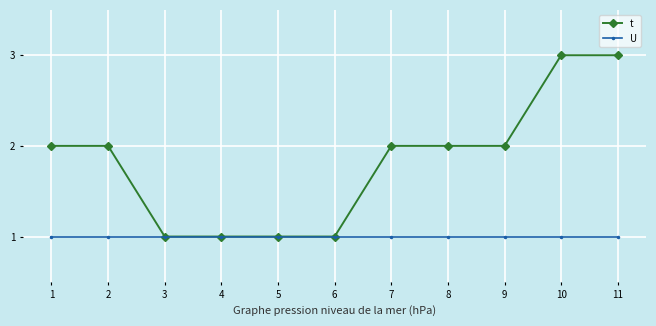

How many series are shown in this chart?

2